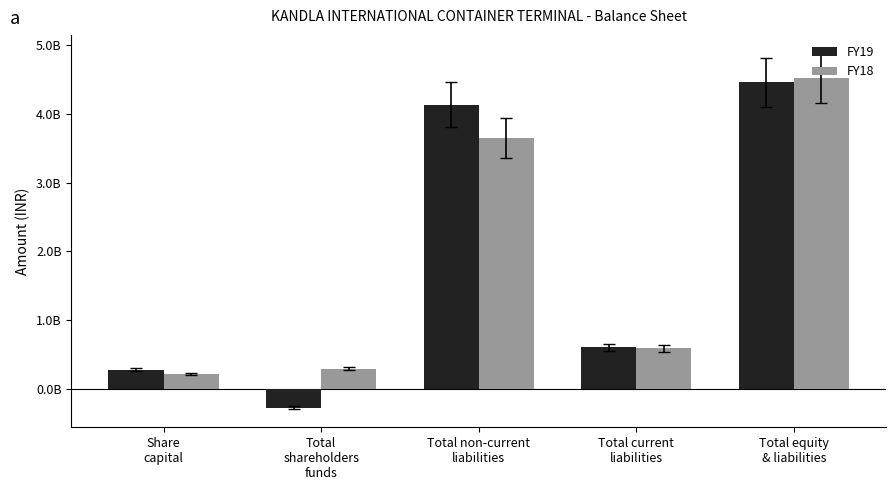

Are the bars grouped side by side (vs. stacked)?

Yes